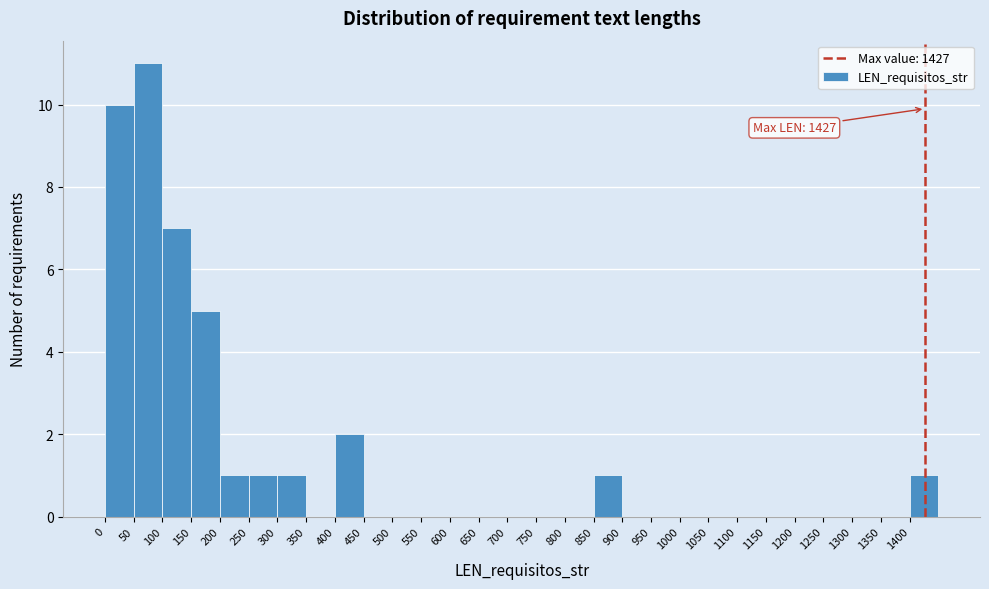

Over which range of the x-axis is the bar tallest?

50 to 100